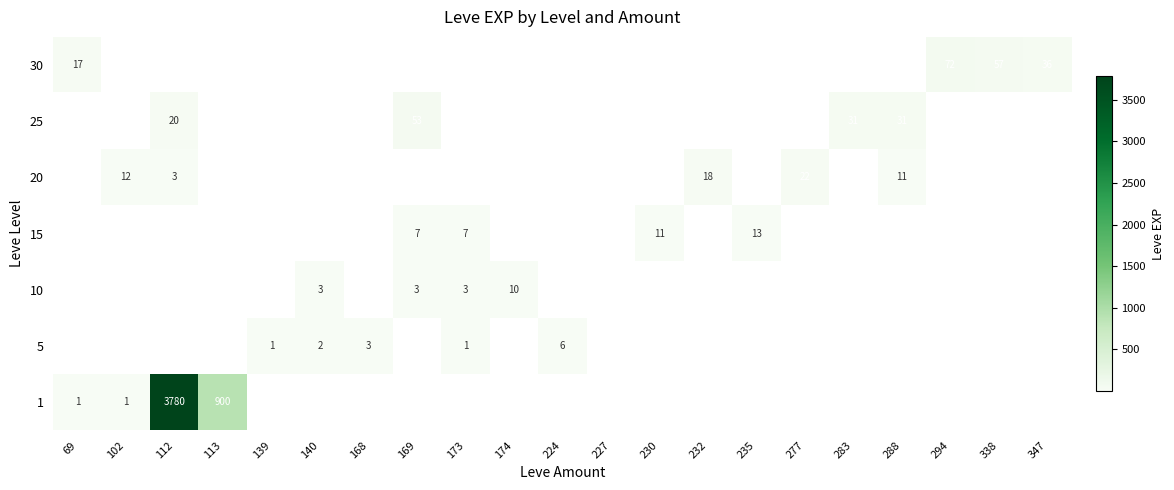

At how many categories does at least one series exceed 95?

2